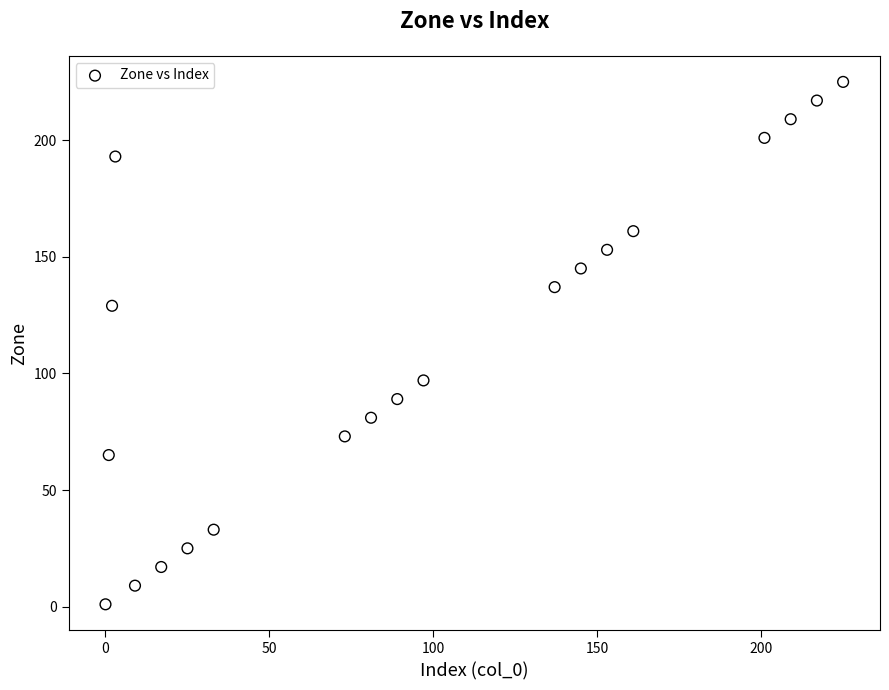

What is the range of Y values (max minus min)?

224